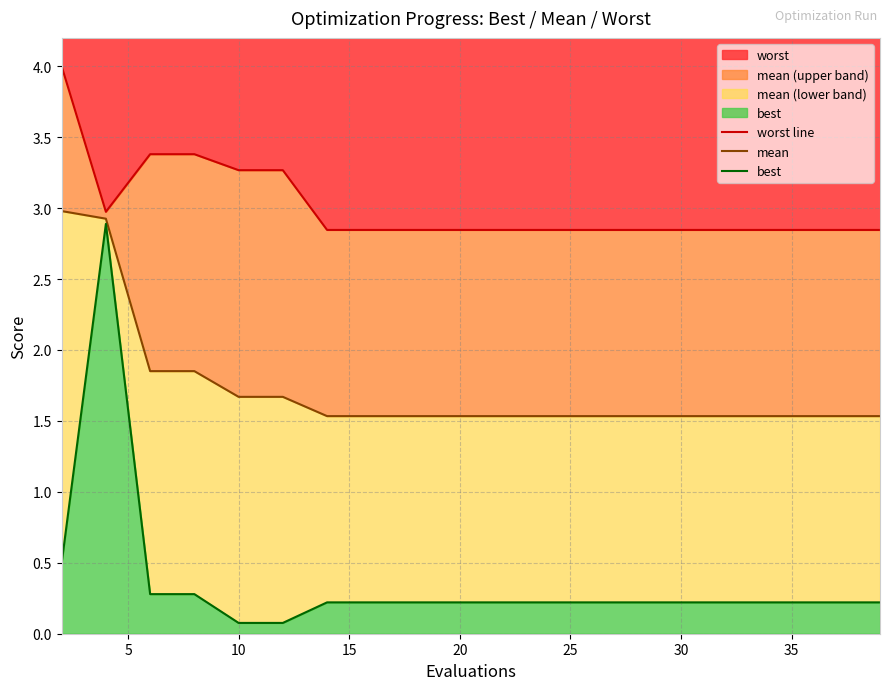

At how many categories does at least one series exceed 3?

5